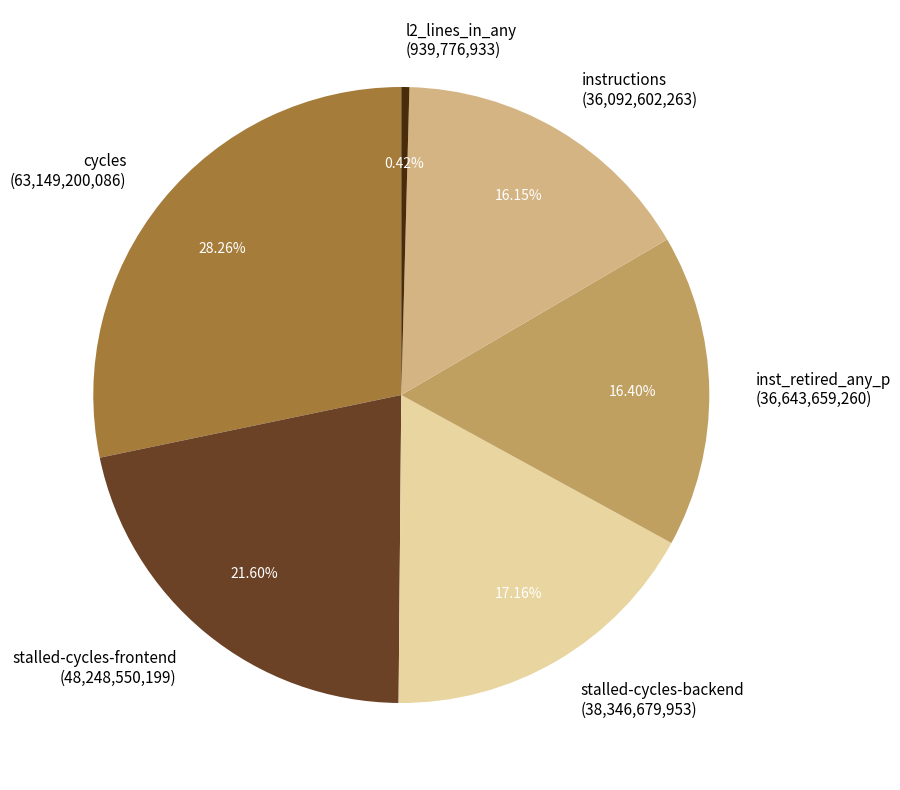

Do l2_lines_in_any (939,776,933) and inst_retired_any_p (36,643,659,260) together represent more than half of the pie?

No